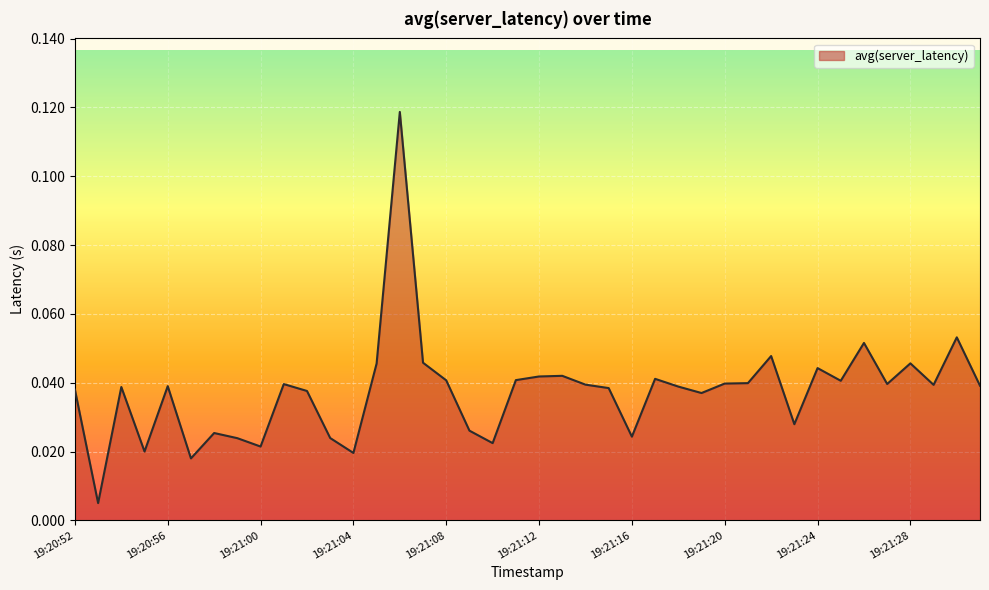

Is this an area chart (filled region under the line)?

Yes